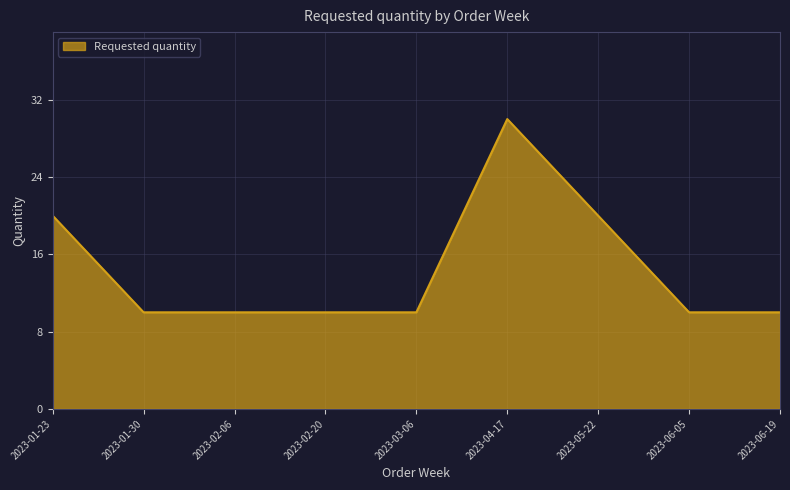

Between 2023-01-23 and 2023-03-06, which is larger?

2023-01-23